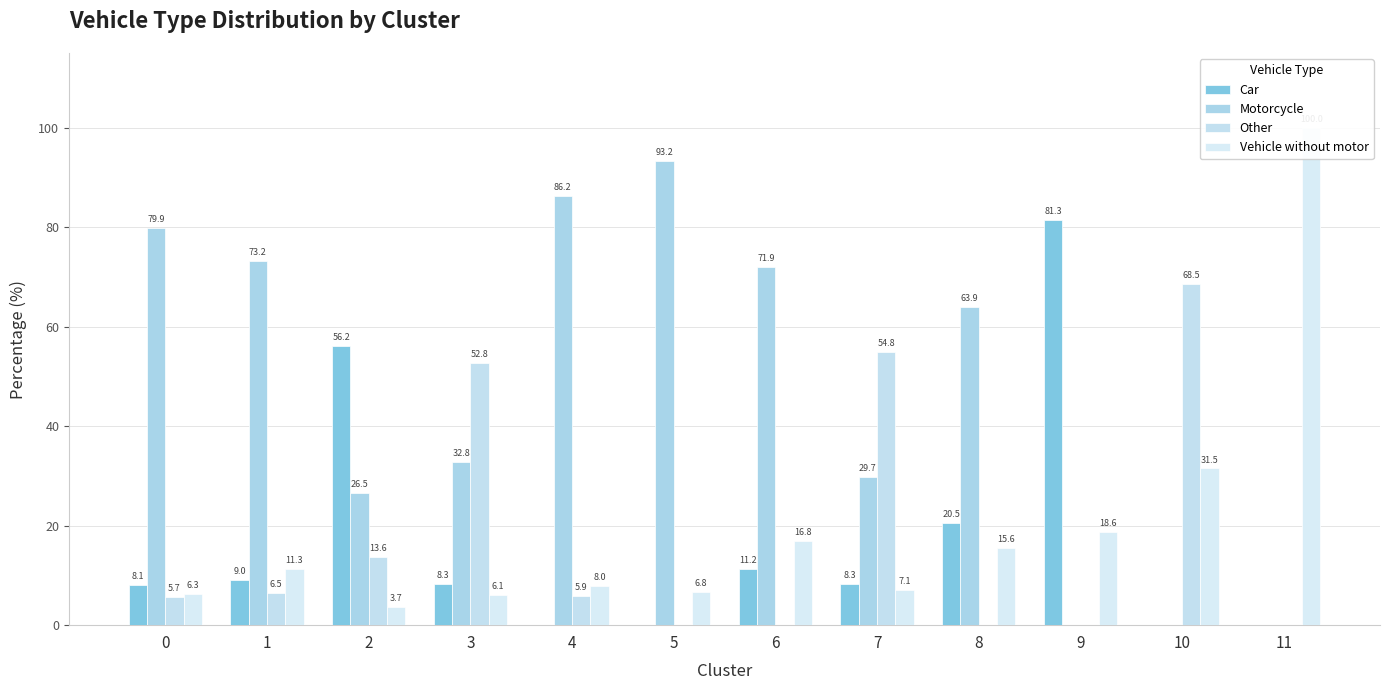

What is the difference between the highest and lowest values at 11?

100.0